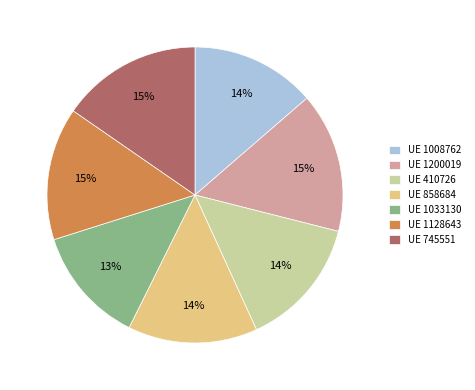

To the nearest percent, what is the average slice percentage?

14%